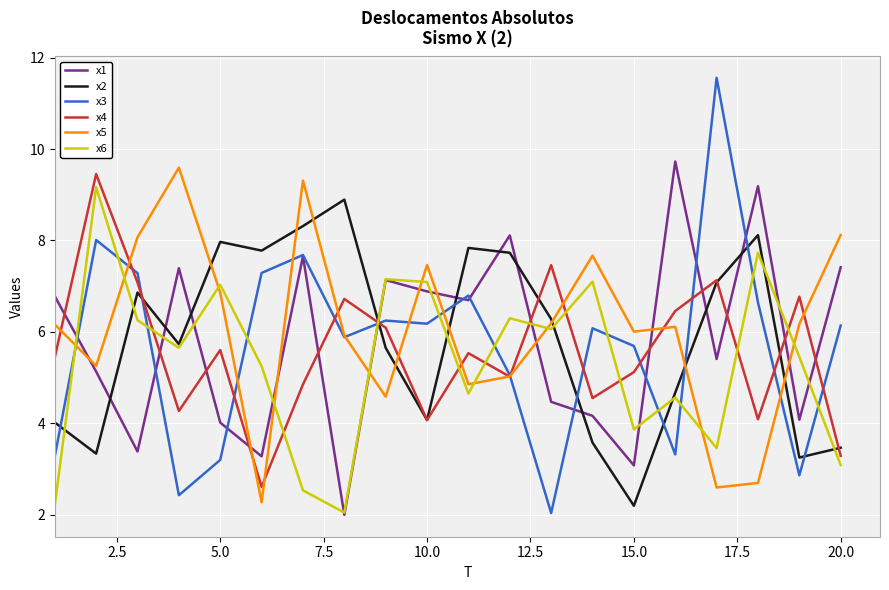

What is the maximum value shown in the chart?

11.6